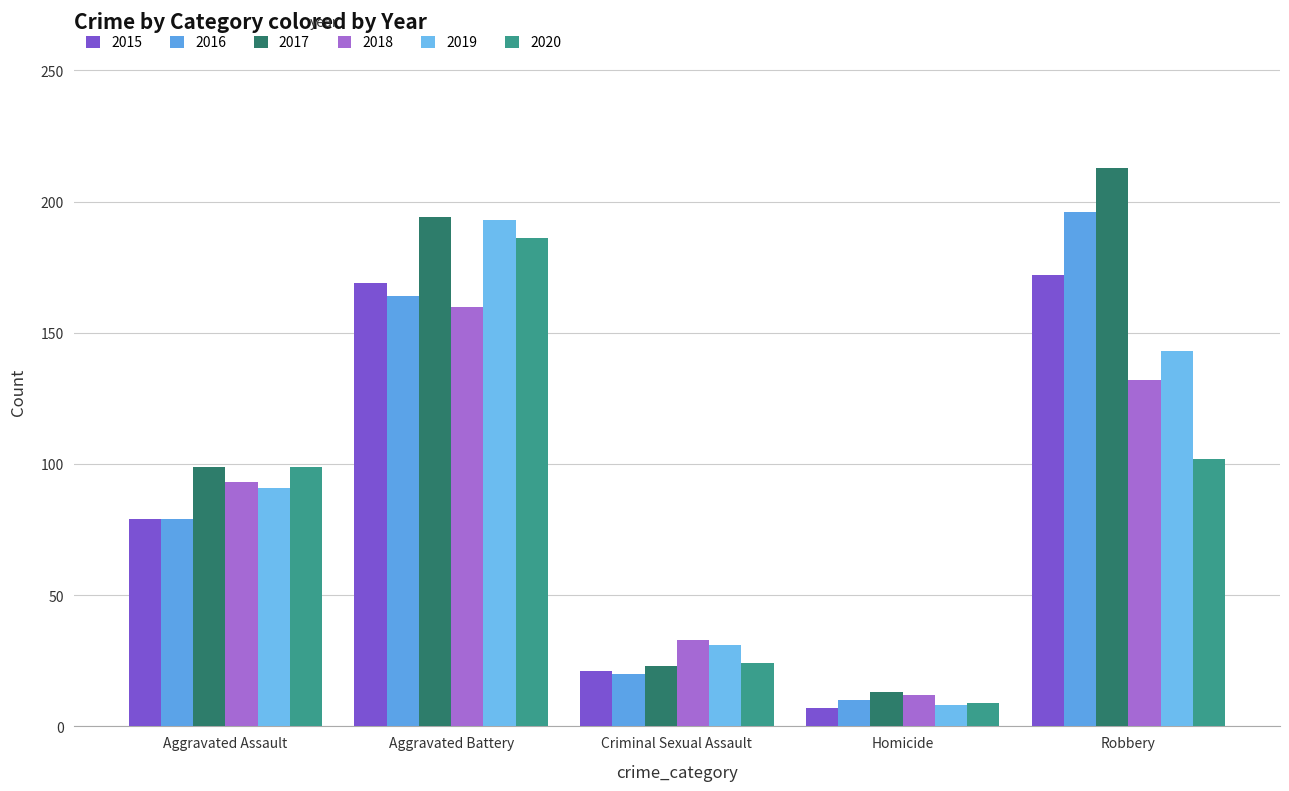

What is the difference between the 2019 values at Aggravated Battery and Aggravated Assault?

102